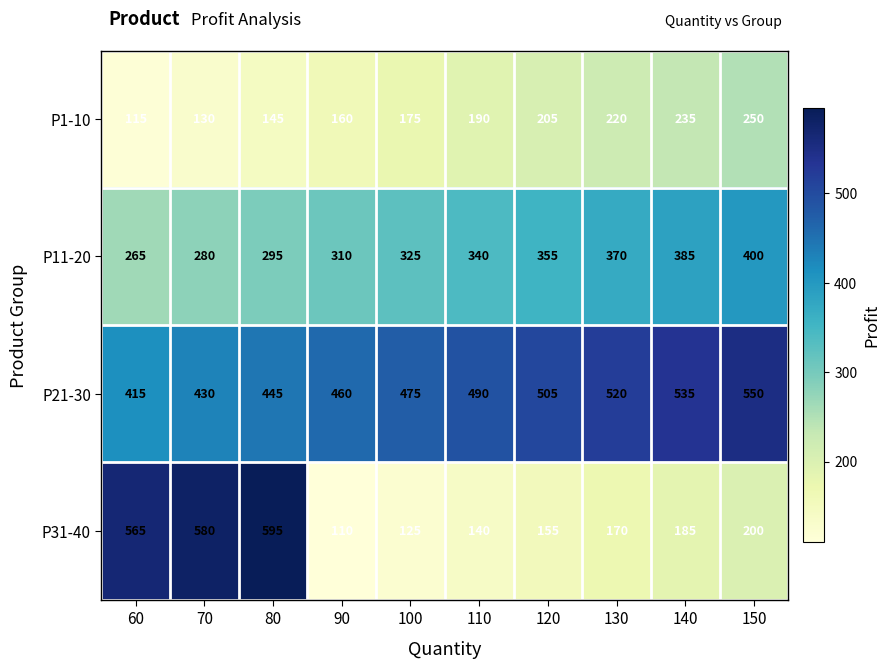

At which category is the sum across all series the highest?

80